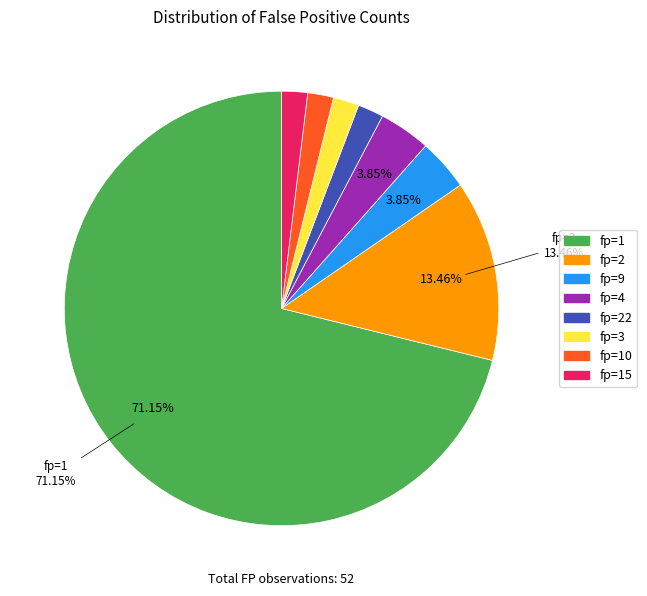

Is there a majority slice in this chart?

Yes